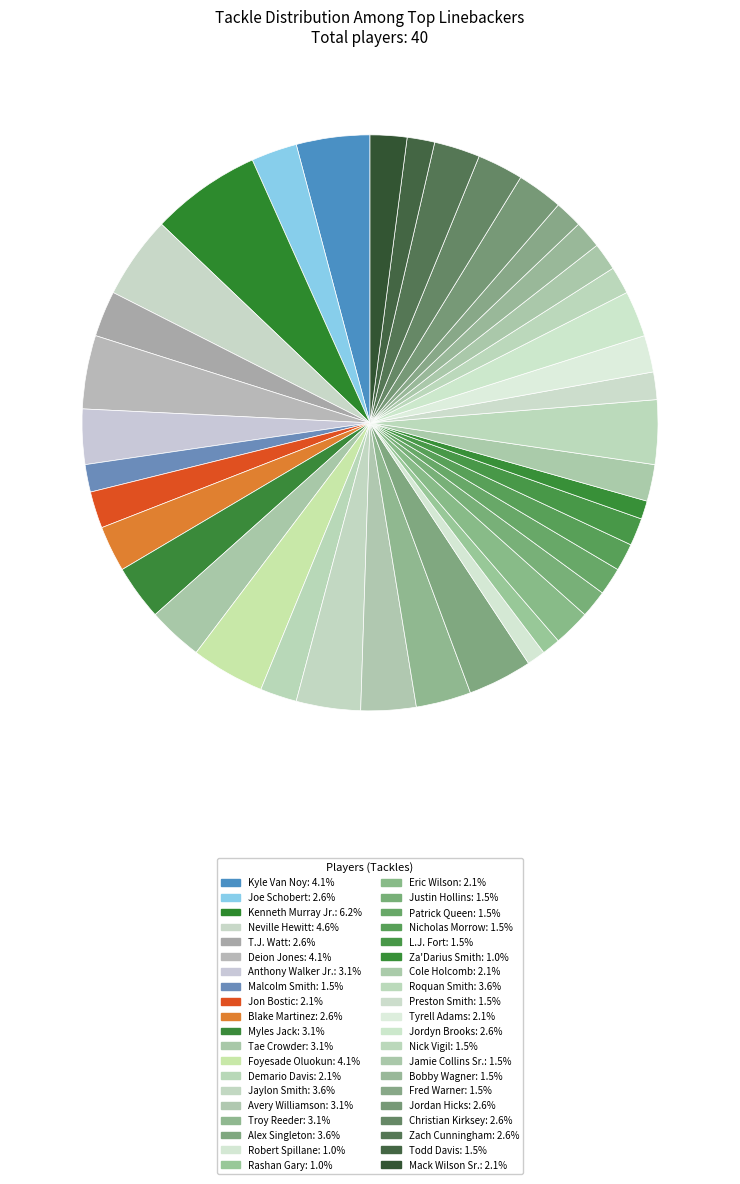

To the nearest percent, what is the combined percentage of L.J. Fort and Jamie Collins Sr.?

3%